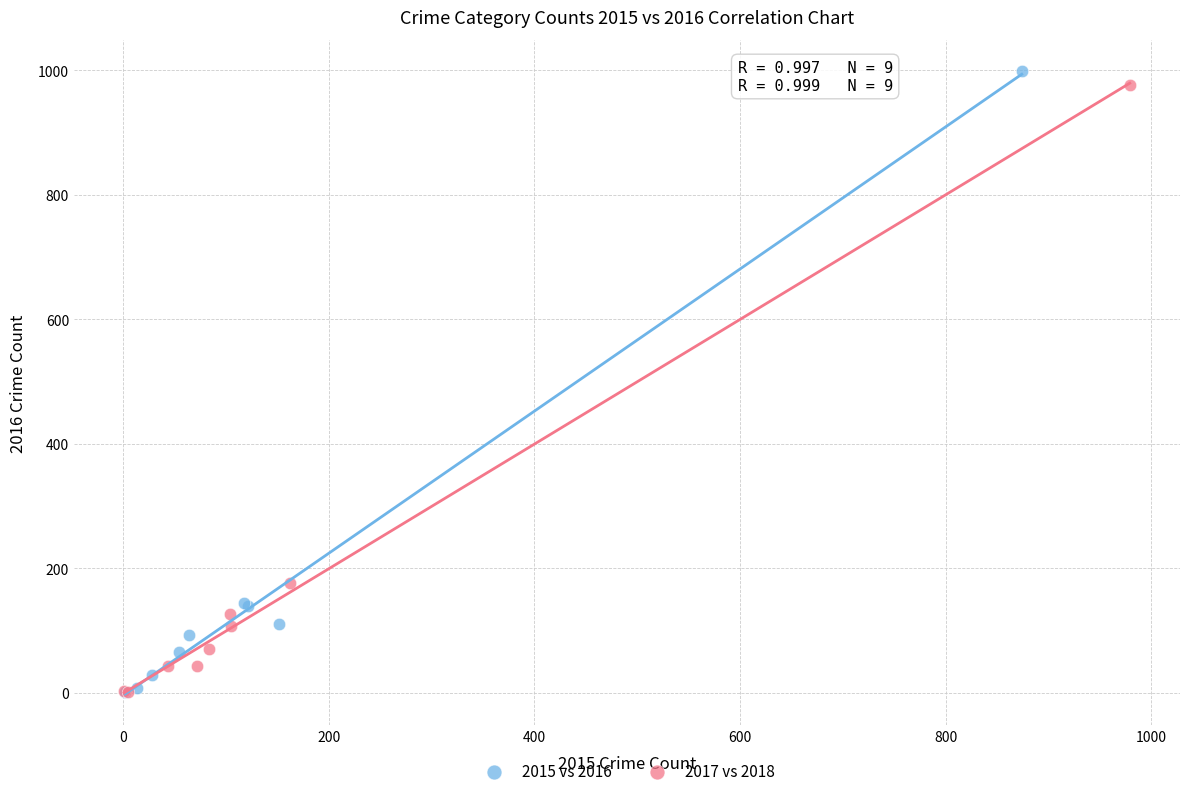

Which series has the largest Y range (max minus min)?

2015 vs 2016